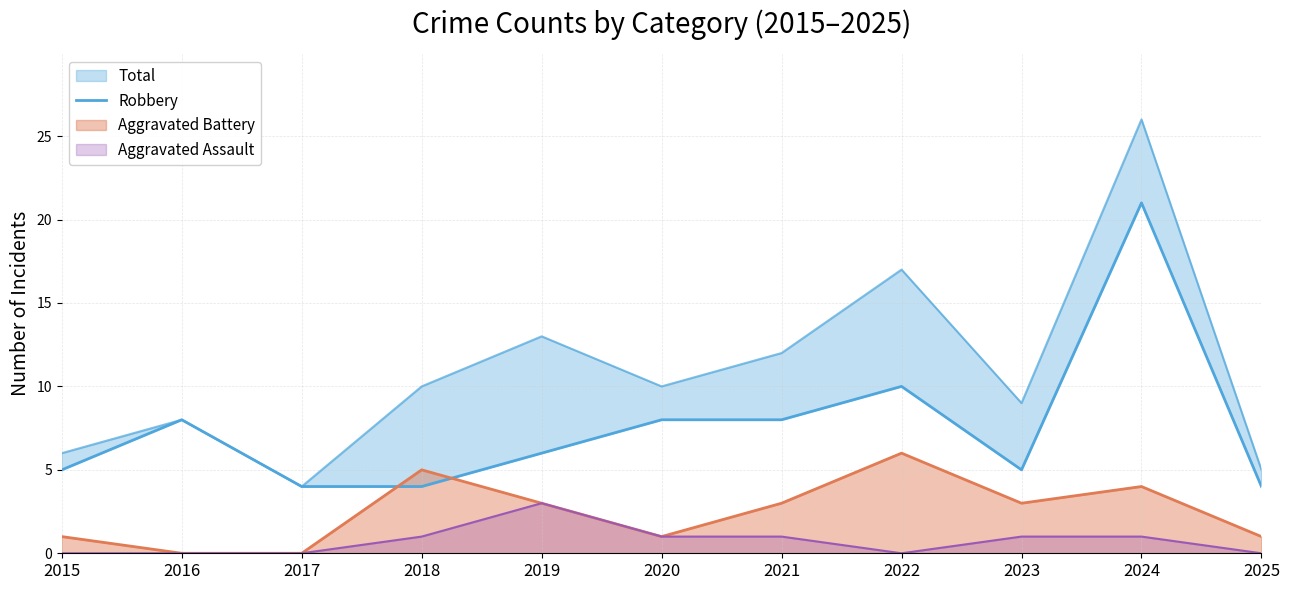

Reading right to left, what are all the values shown in this chart?

2025=4	2024=21	2023=5	2022=10	2021=8	2020=8	2019=6	2018=4	2017=4	2016=8	2015=5